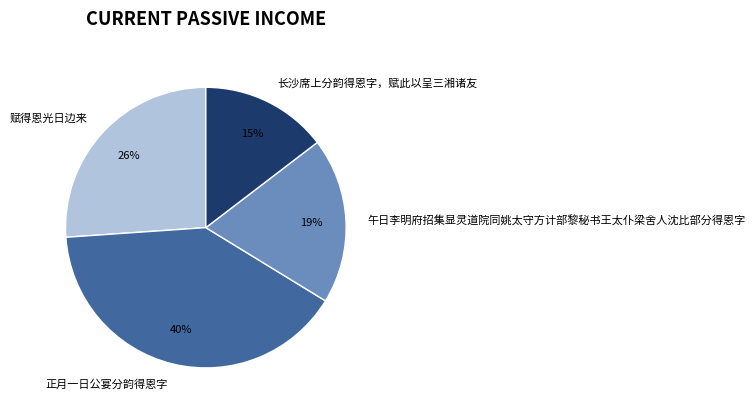

To the nearest percent, what is the difference between the 赋得恩光日边来 and 午日李明府招集显灵道院同姚太守方计部黎秘书王太仆梁舍人沈比部分得恩字 slice percentages?

7%